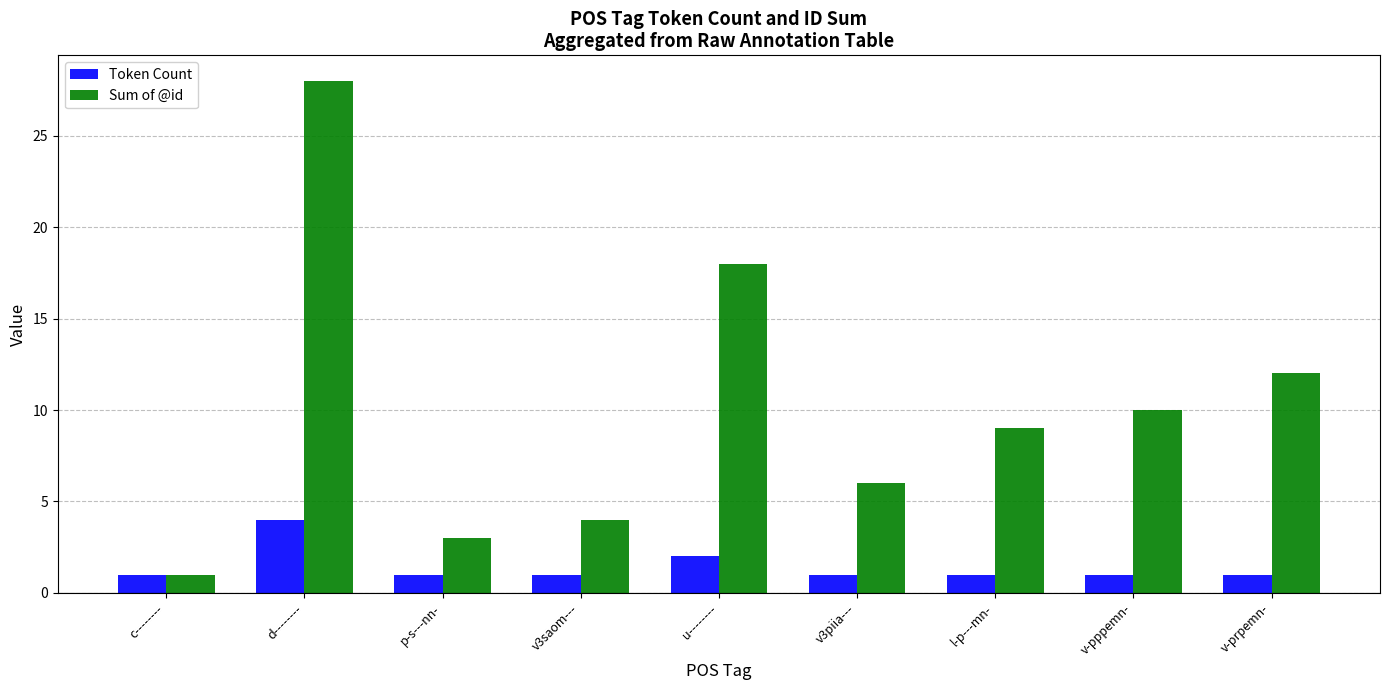

Are the bars horizontal?

No